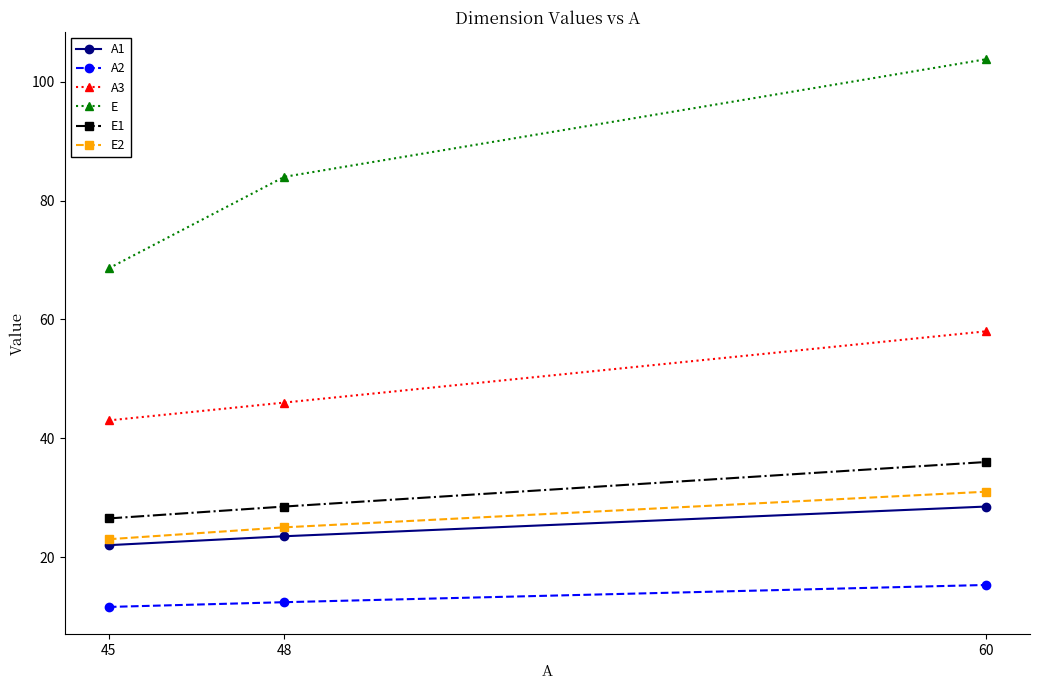

What is the approximate value of E at 48?

84.0